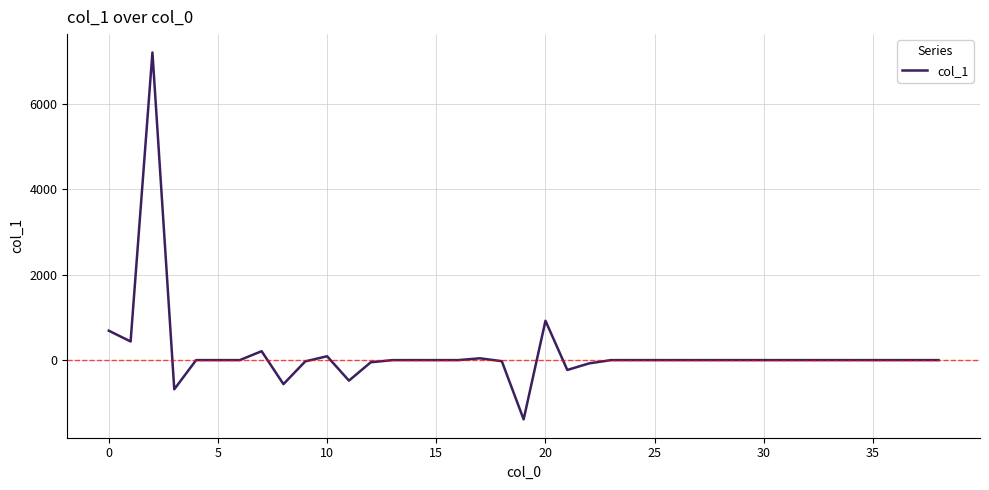

What is the sum of all values?

6069.8